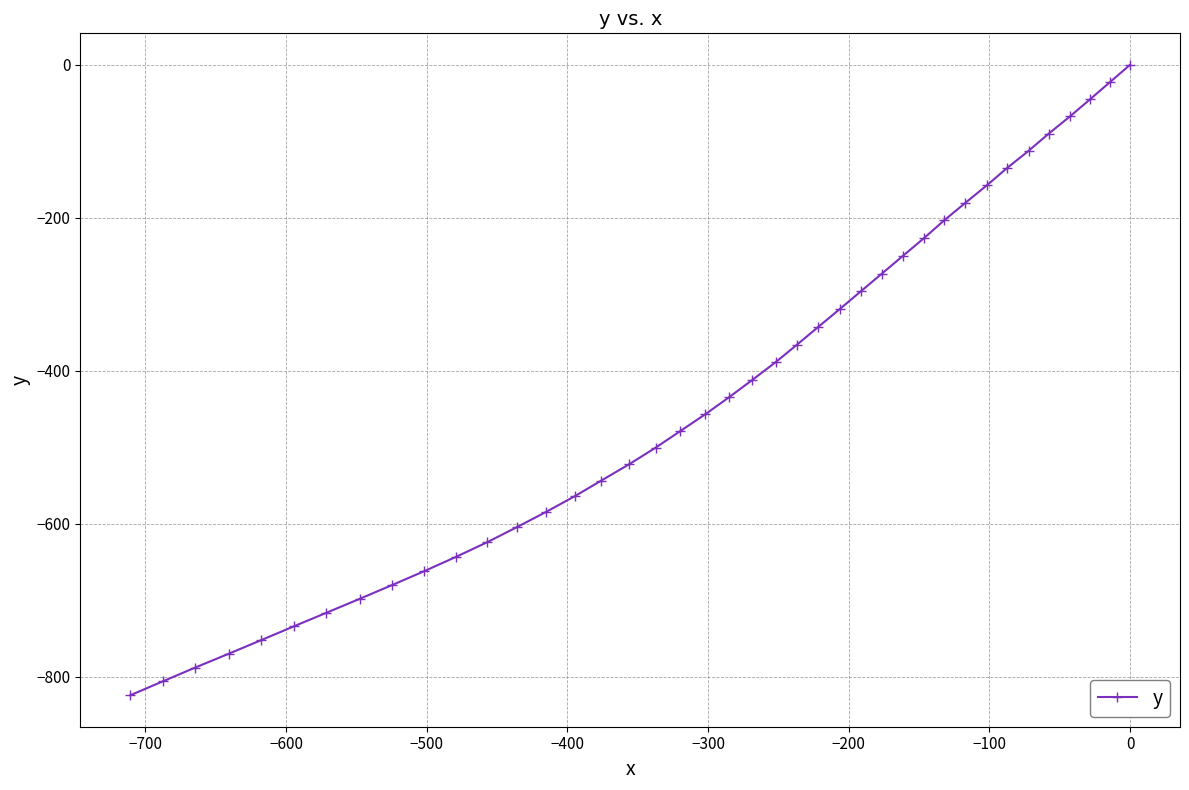

Reading right to left, what are all the values shown in this chart?

0.0	-22.5	-44.9	-67.3	-90.1	-112.4	-135.1	-157.4	-180.4	-203.5	-226.2	-249.6	-272.9	-296.2	-319.5	-342.7	-365.9	-388.8	-411.9	-434.6	-456.9	-479.3	-500.7	-522.1	-543.6	-564.2	-584.7	-604.6	-624.1	-643.3	-662.1	-680.2	-698.2	-716.7	-734.4	-752.2	-770.0	-788.3	-806.3	-824.3